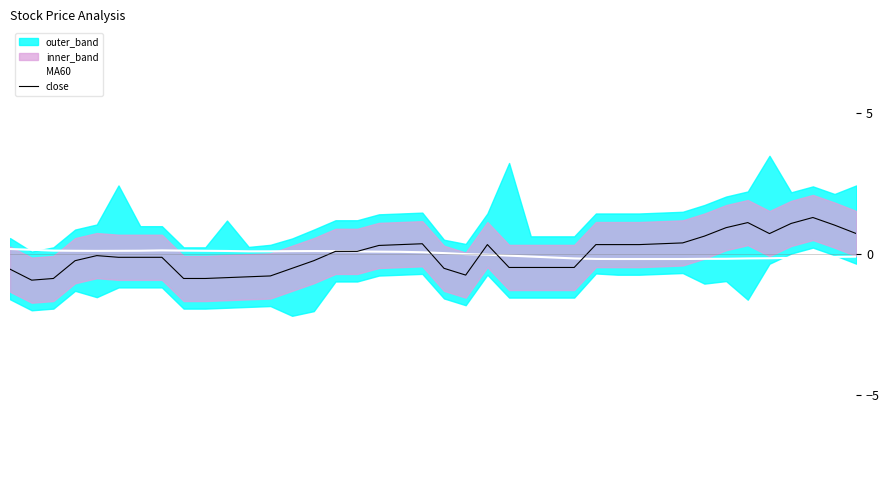

Read the close value at 28.

0.3